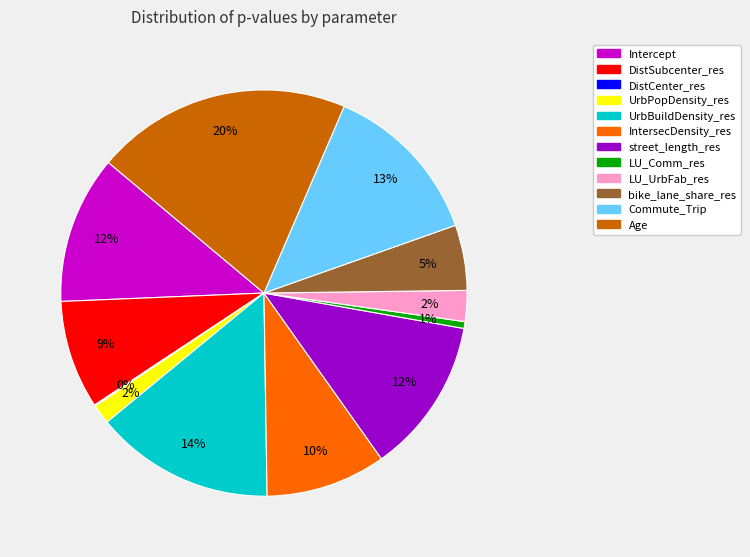

True or false: Commute_Trip accounts for 6% of the total.

False